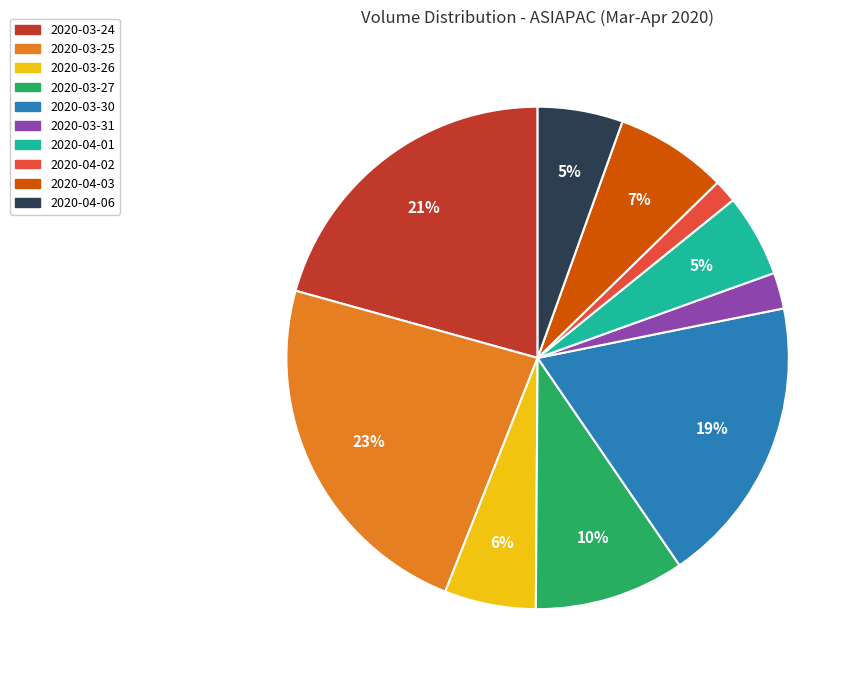

To the nearest percent, what portion does 2020-03-30 represent?

19%